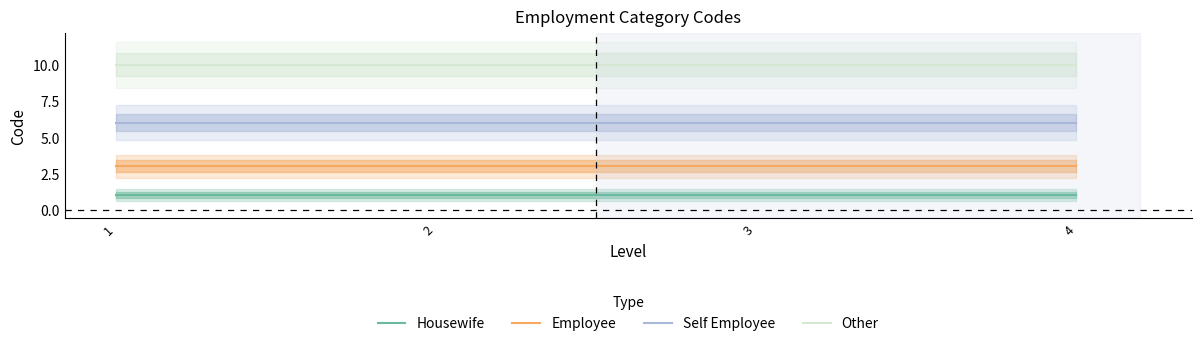

What is the spread (max minus min) of values at 1?

9